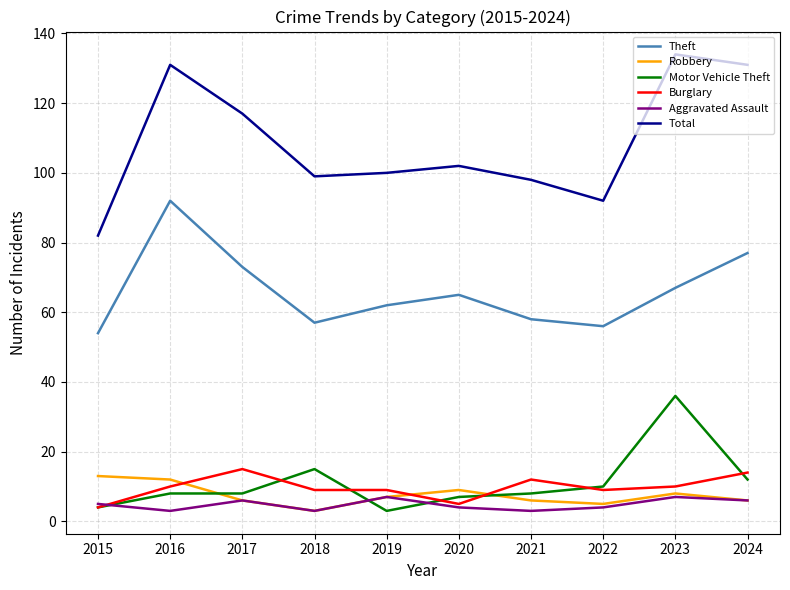

What is the sum of all Robbery values?

75